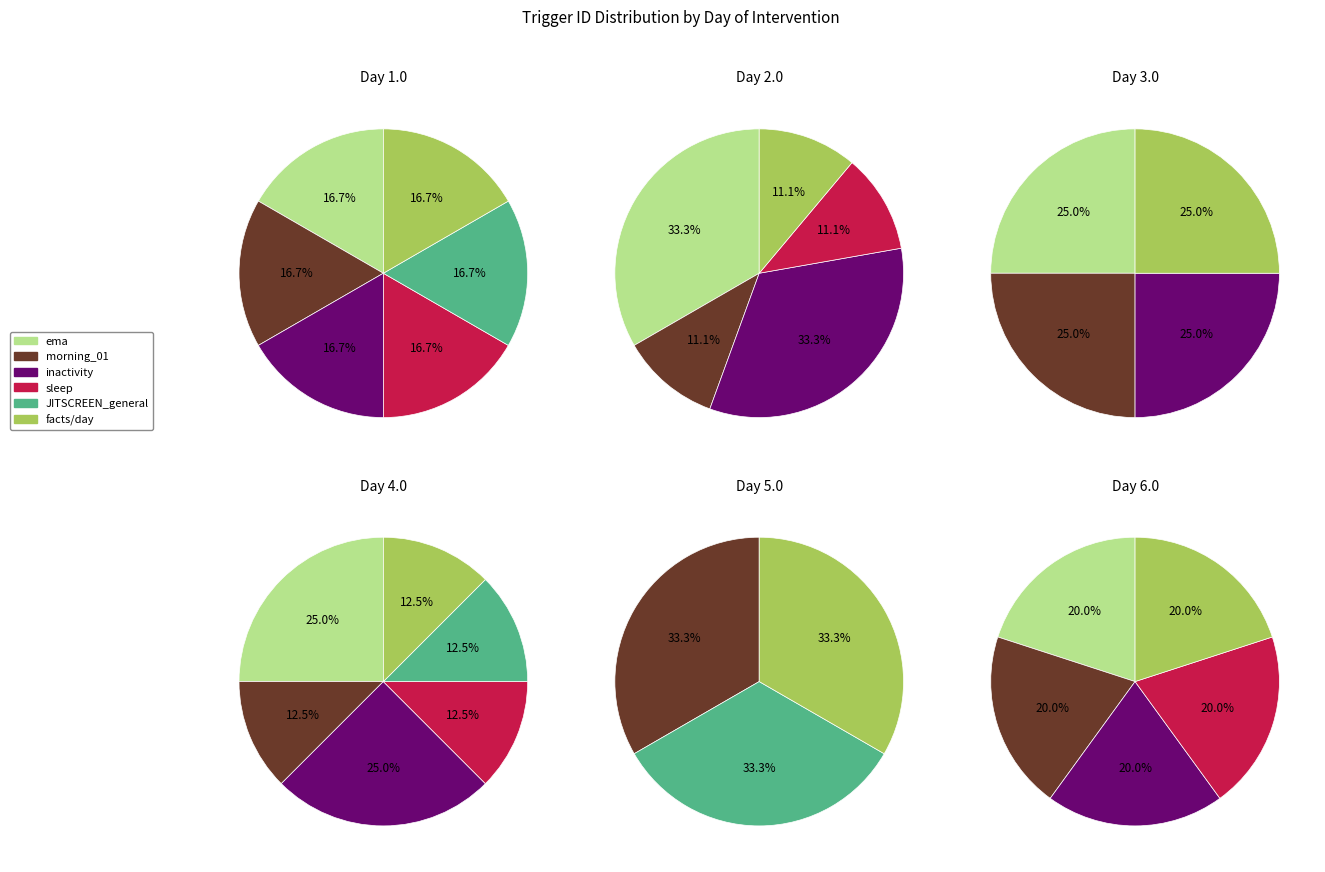

Is it true that 6.0 is 11% of the pie?

False